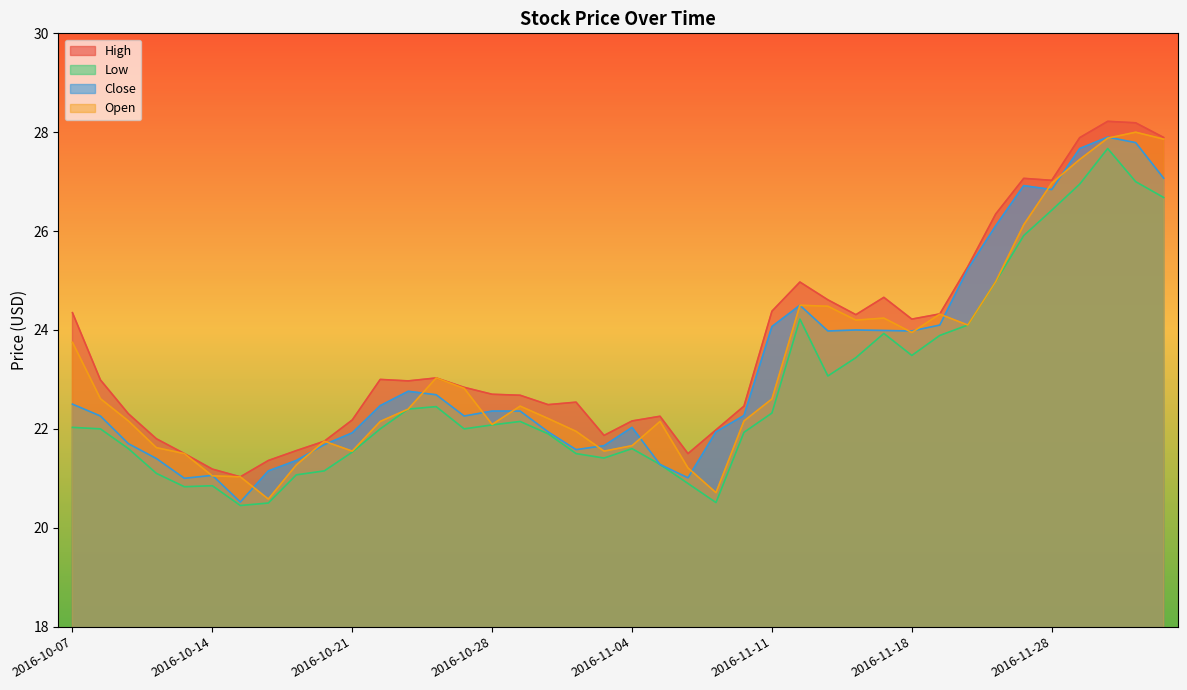

True or false: Low has a value of 9.9 at 2016-11-10.

False